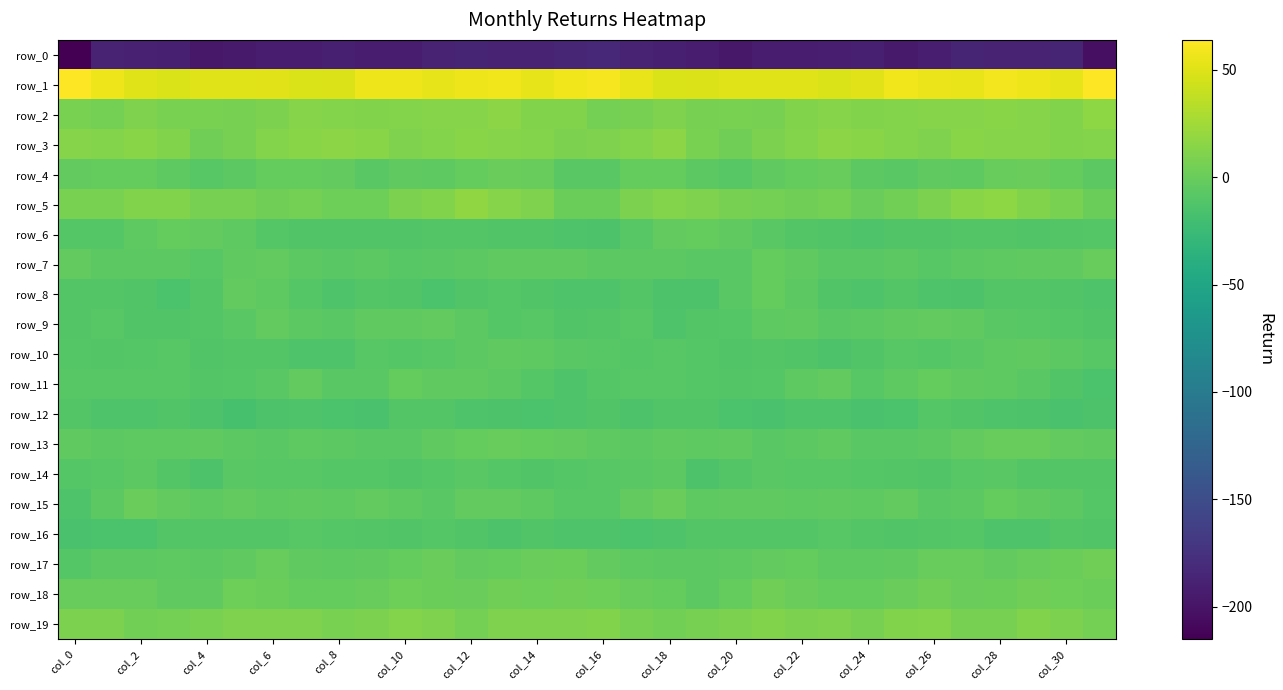

At which category is the sum across all series the highest?

col_28